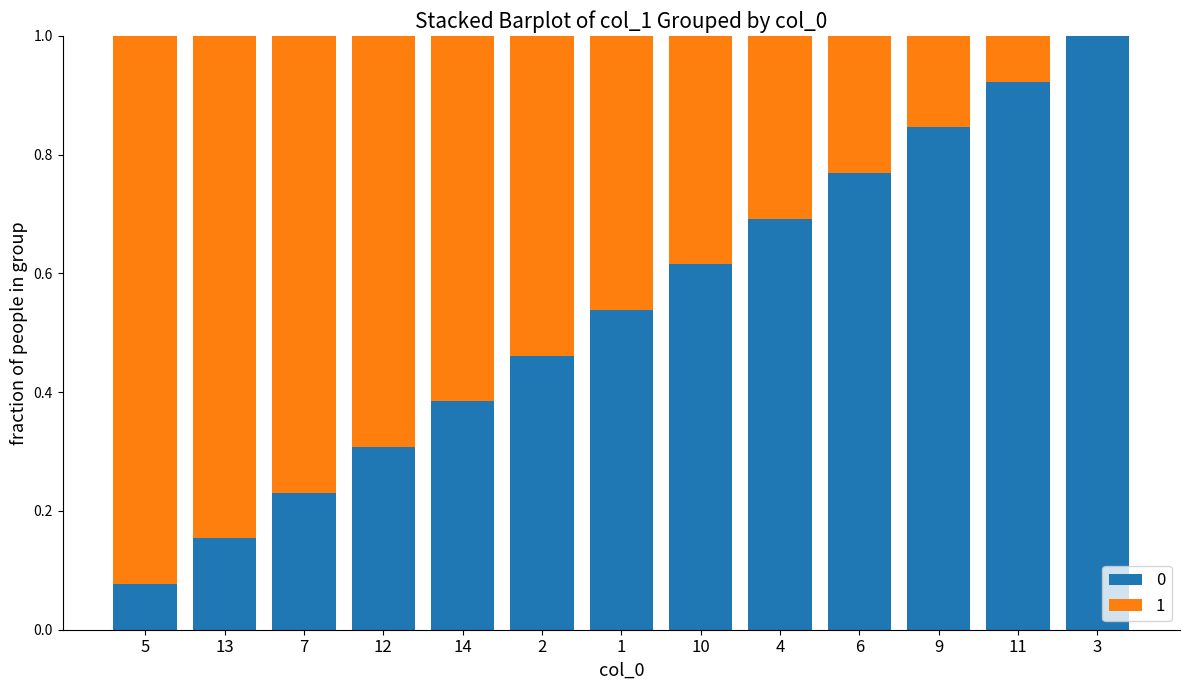

True or false: 0 has a value of 0.4 at 9.

False